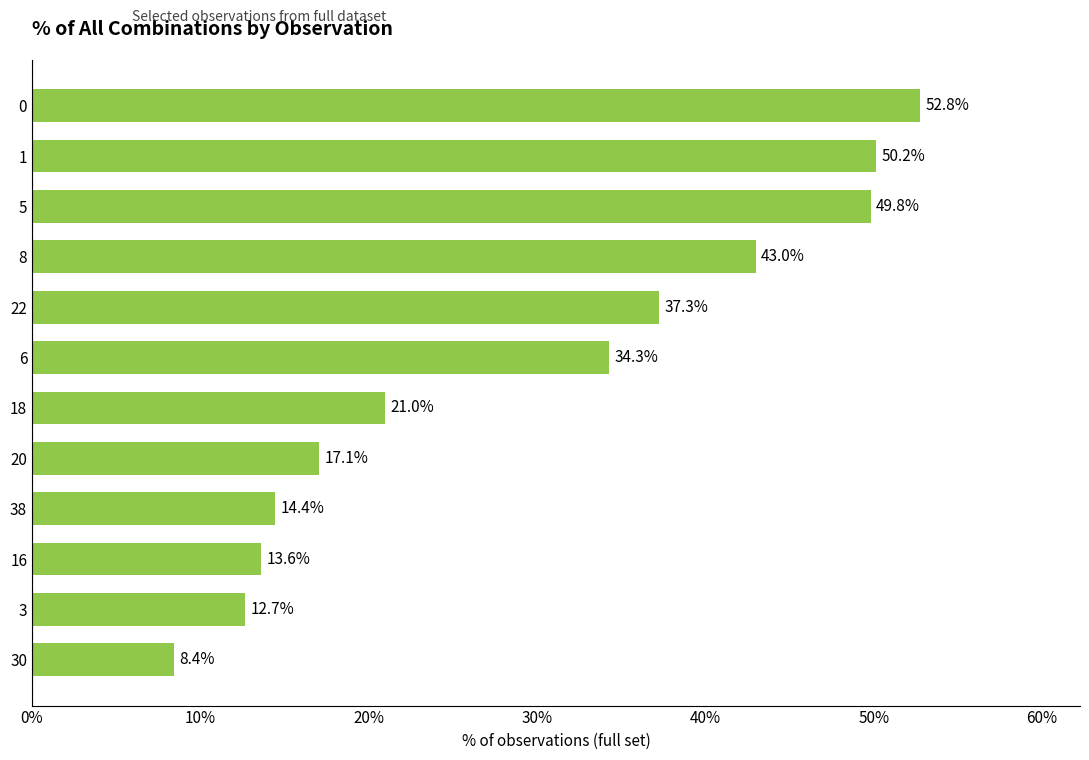

Between 6 and 5, which is larger?

5